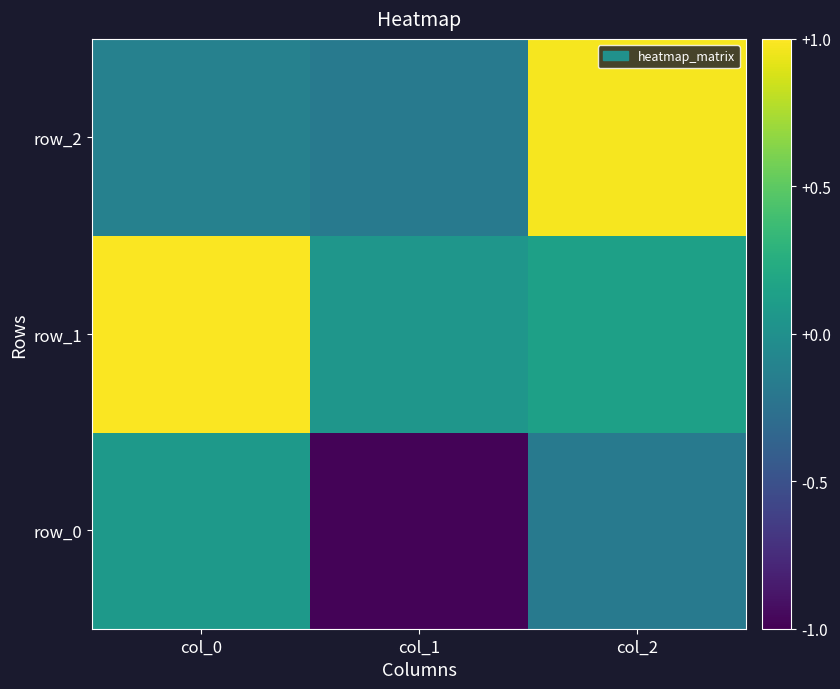

What is the difference between the maximum and second lowest values in the row_0 series?

0.3